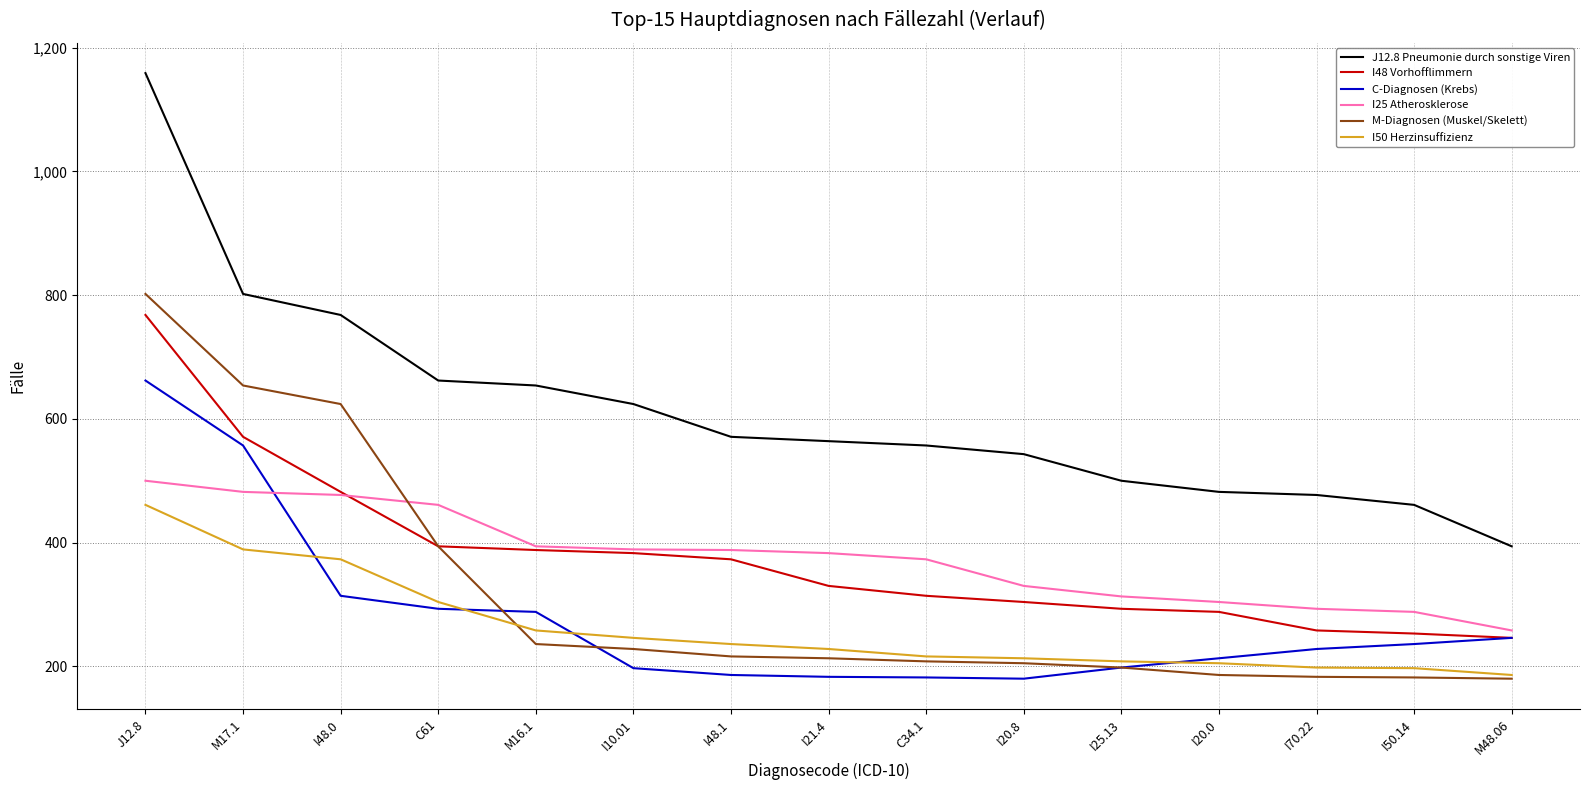

Is the value of I48 Vorhofflimmern at I50.14 greater than the value of M-Diagnosen (Muskel/Skelett) at M17.1?

No